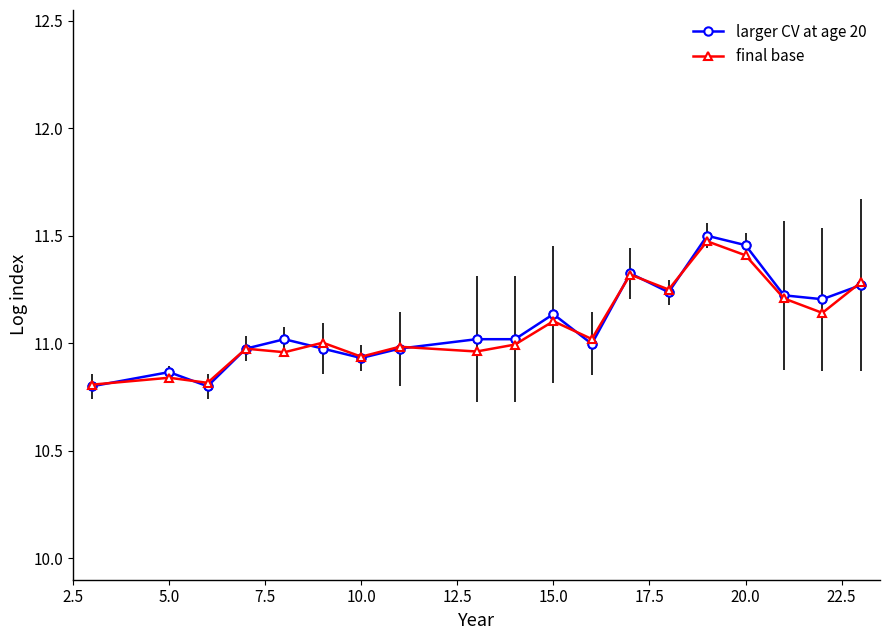

True or false: larger CV at age 20 has more than 1 points higher than both neighbors.

True